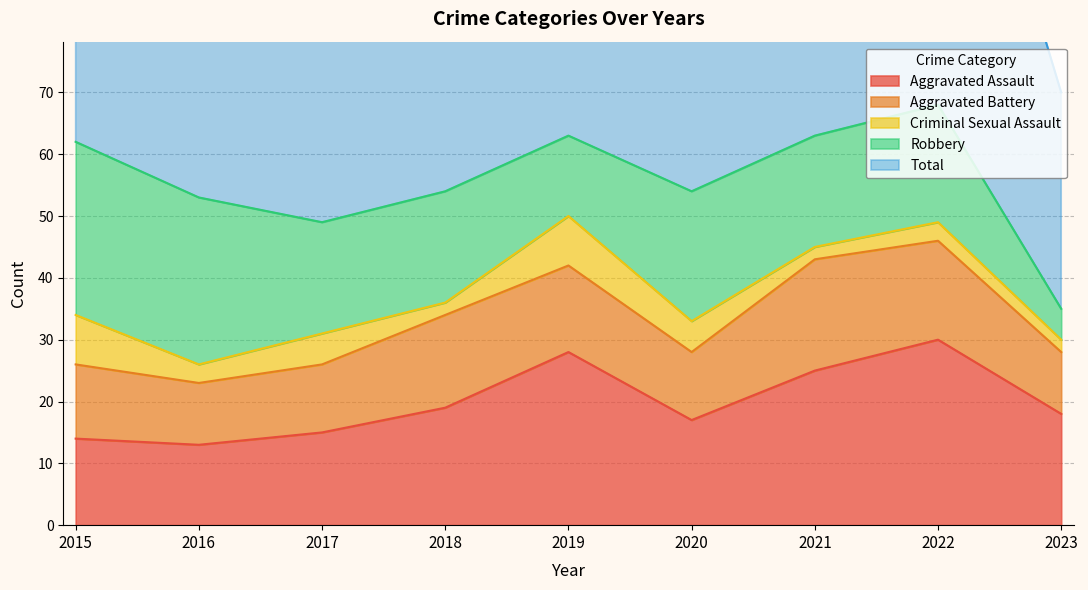

Is it true that Total equals 83 at 2020?

False